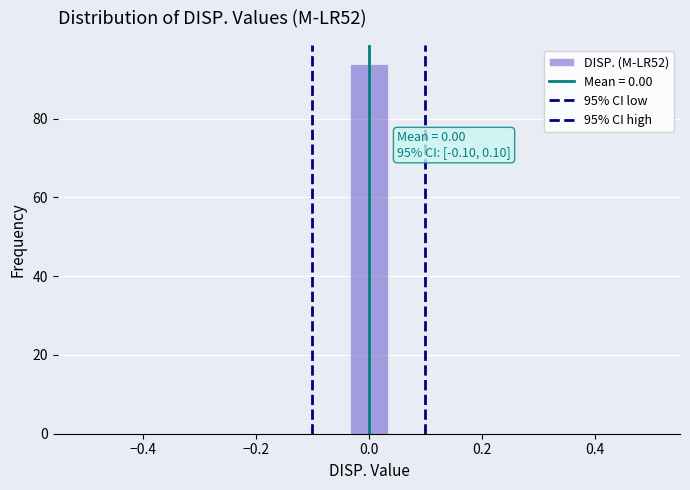

Around what value on the x-axis is the tallest bar? Give the approximate position of its centre, as read against the axis.

0.00